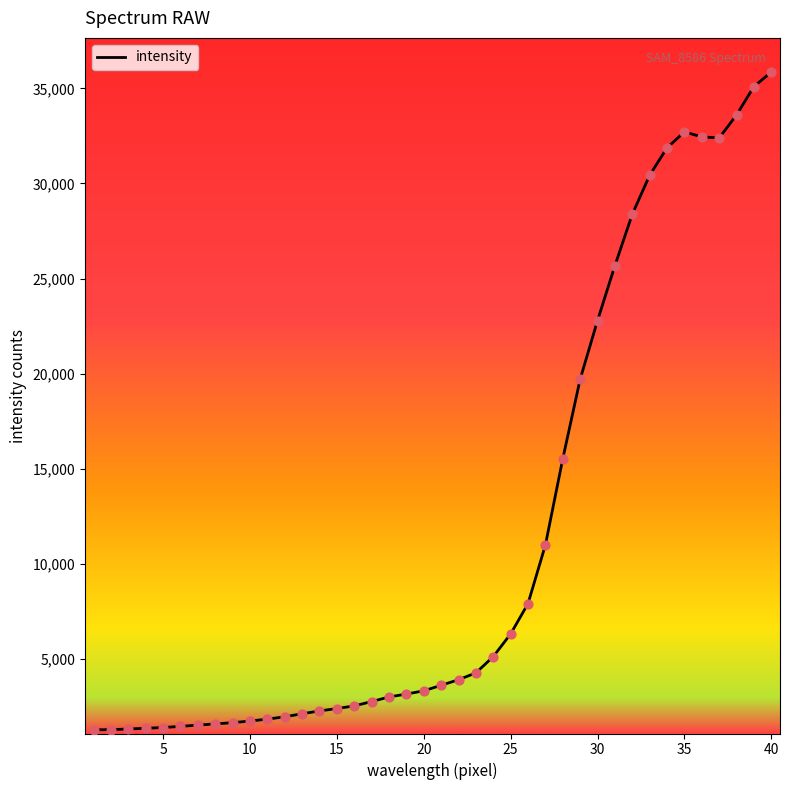

What is the difference between the maximum and minimum values?

34565